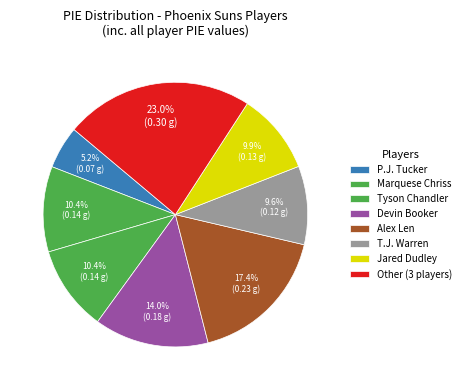

How many slices are in this pie chart?

8